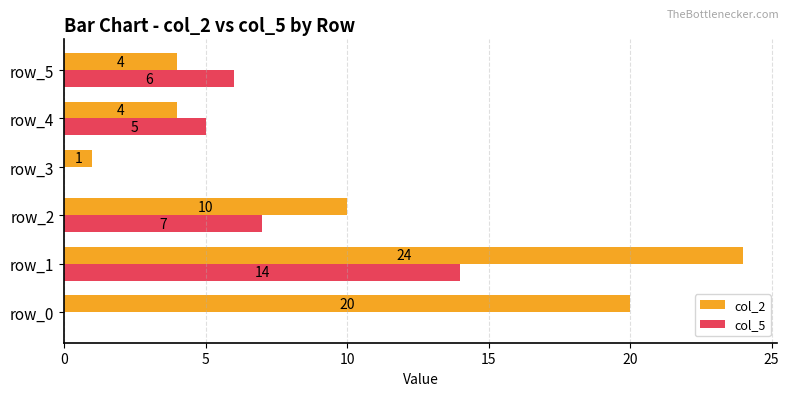

Is it true that col_2 equals 10 at row_2?

True